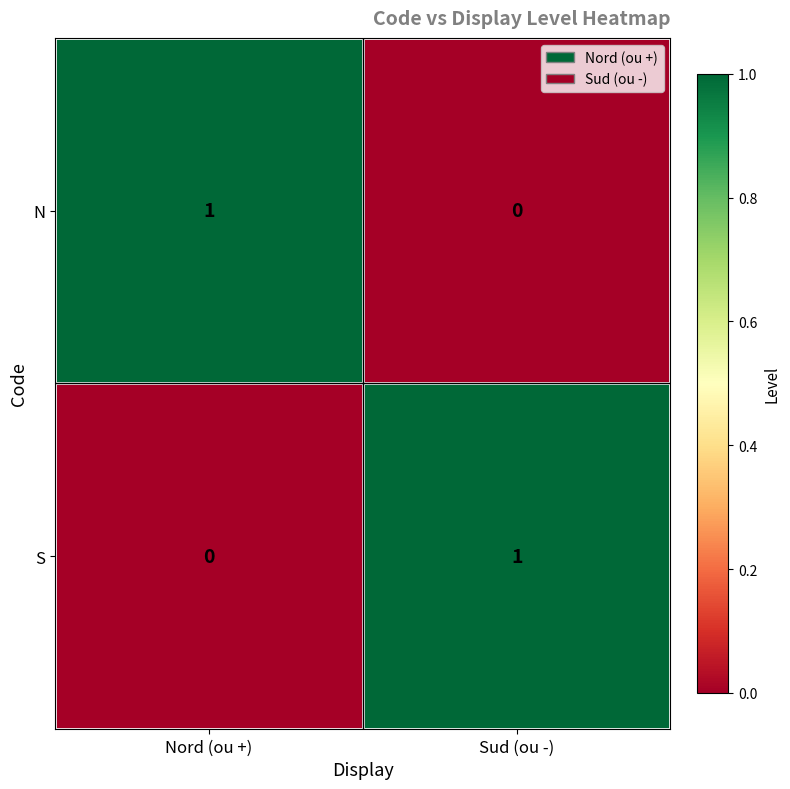

What is the total value across all series at Nord (ou +)?

1